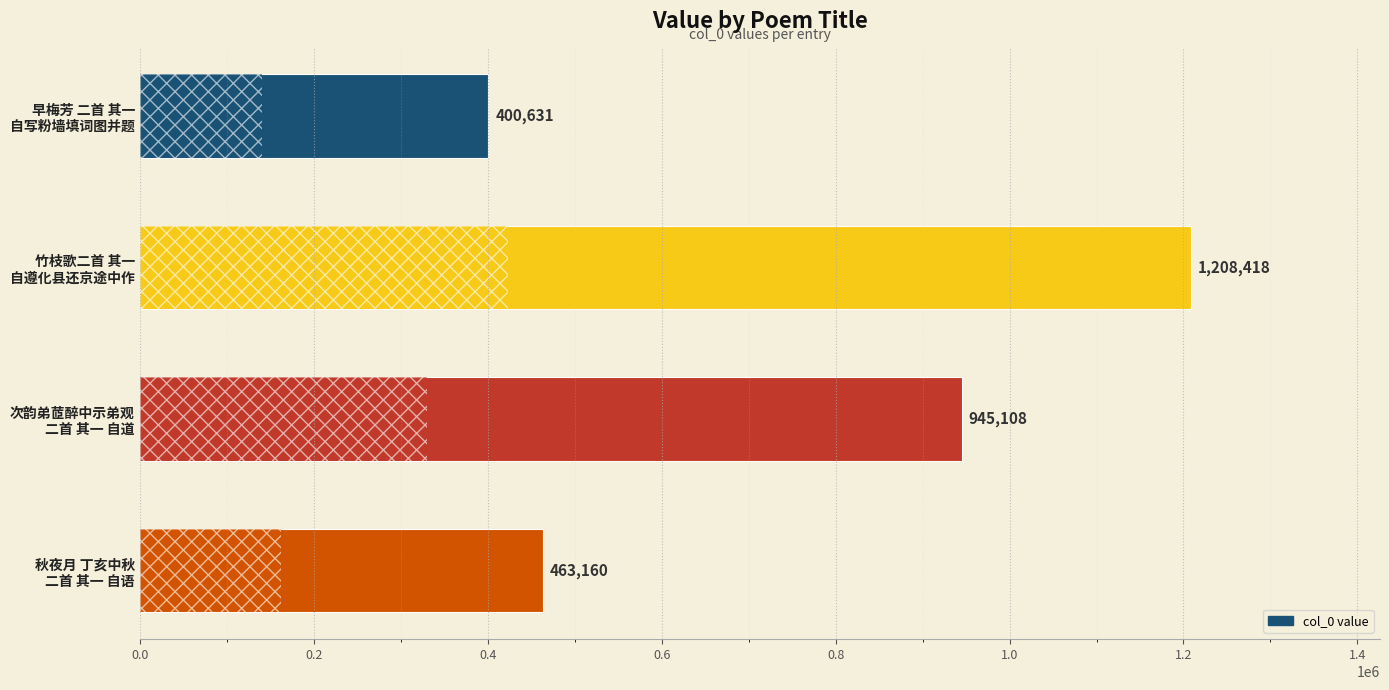

What is the value of the 4th bar from the top?

463160